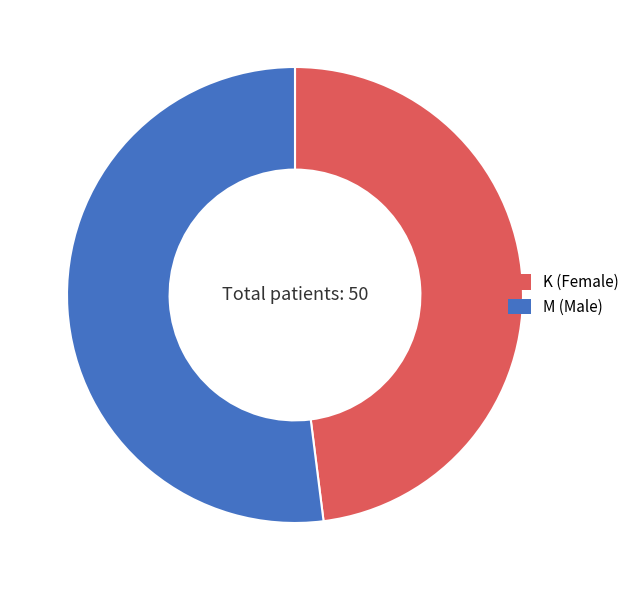

True or false: K (Female) accounts for 60% of the total.

False